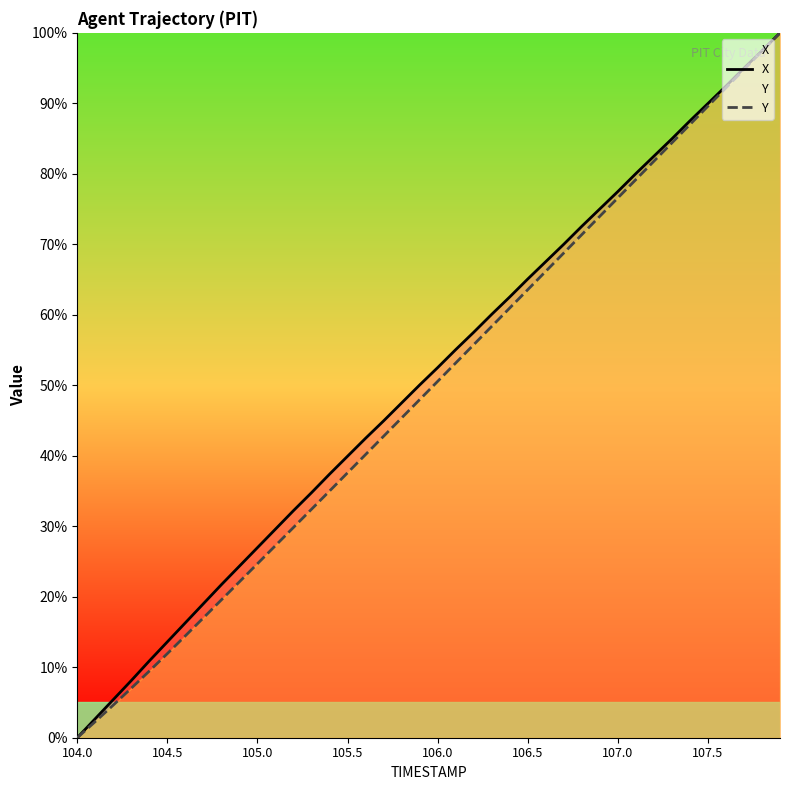

What is the difference between the maximum and minimum values in the X series?

100.0